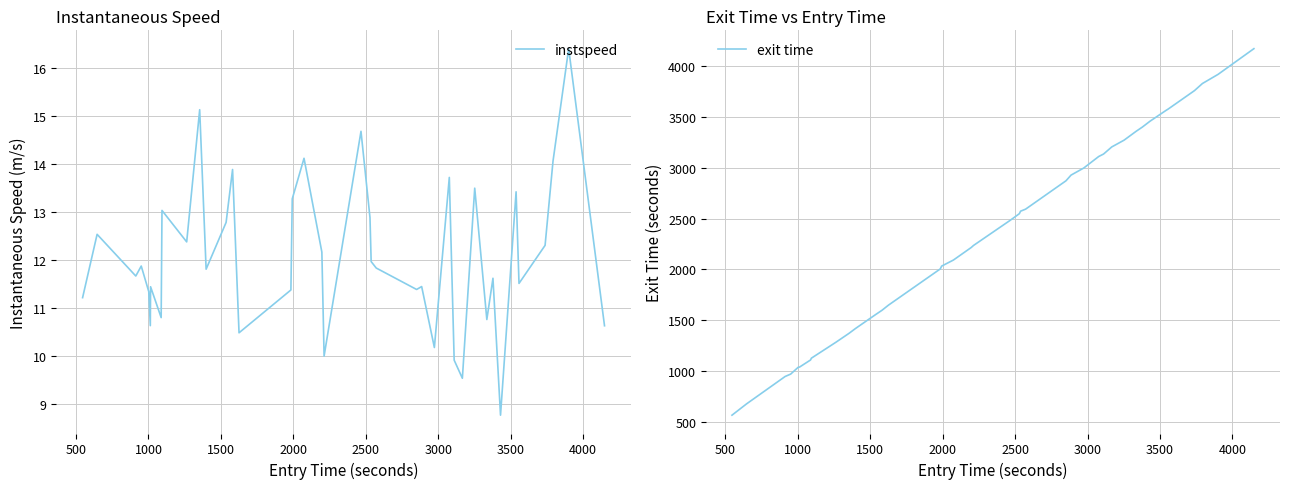

Which series has the widest spread of values?

exit time